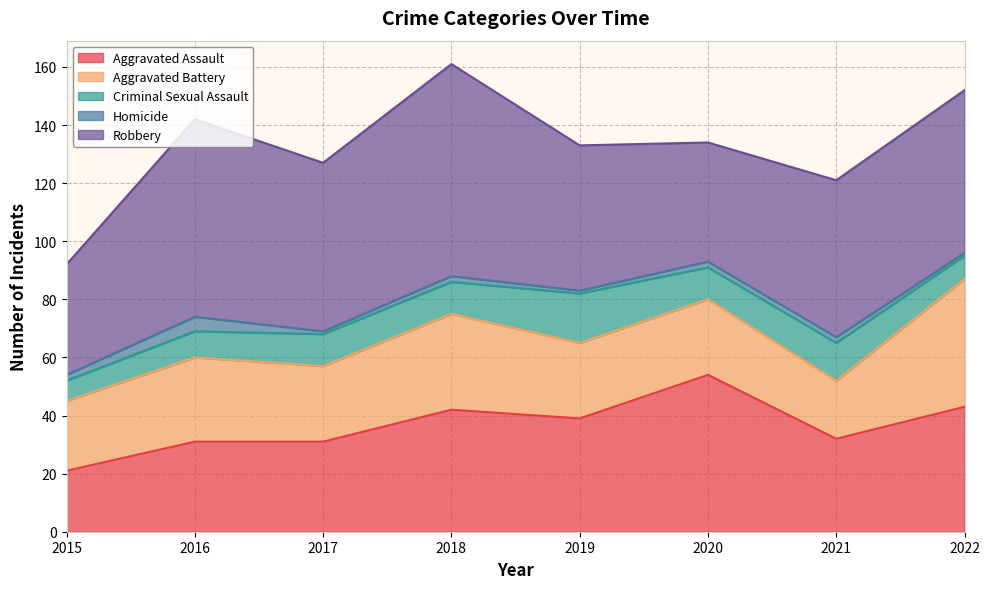

At how many categories does at least one series exceed 61?

2